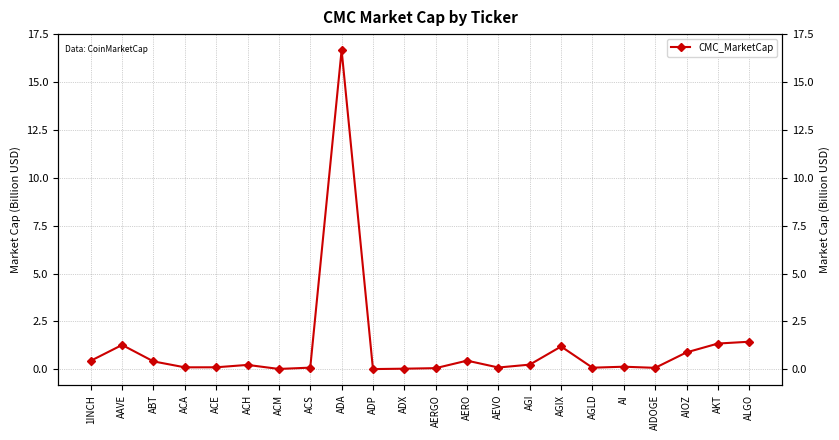

Reading right to left, extract all data points from this chart.

ALGO=1.4	AKT=1.3	AIOZ=0.9	AIDOGE=0.1	AI=0.1	AGLD=0.1	AGIX=1.2	AGI=0.2	AEVO=0.1	AERO=0.4	AERGO=0.1	ADX=0.0	ADP=0.0	ADA=16.7	ACS=0.1	ACM=0.0	ACH=0.2	ACE=0.1	ACA=0.1	ABT=0.4	AAVE=1.3	1INCH=0.4